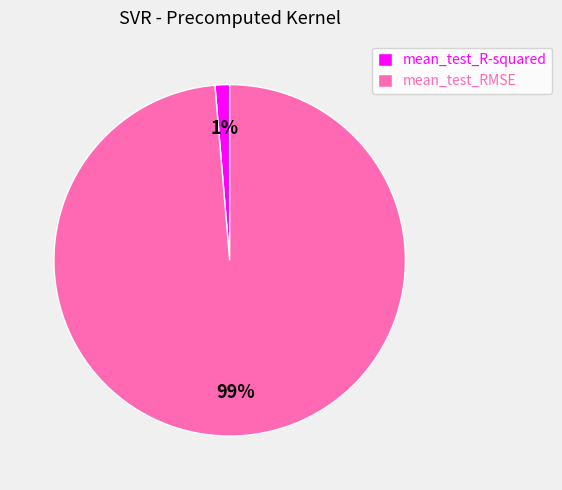

How many segments does this pie chart have?

2